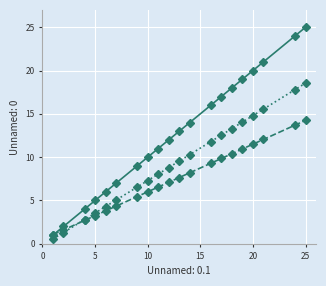

What is the minimum value shown in the chart?

0.6